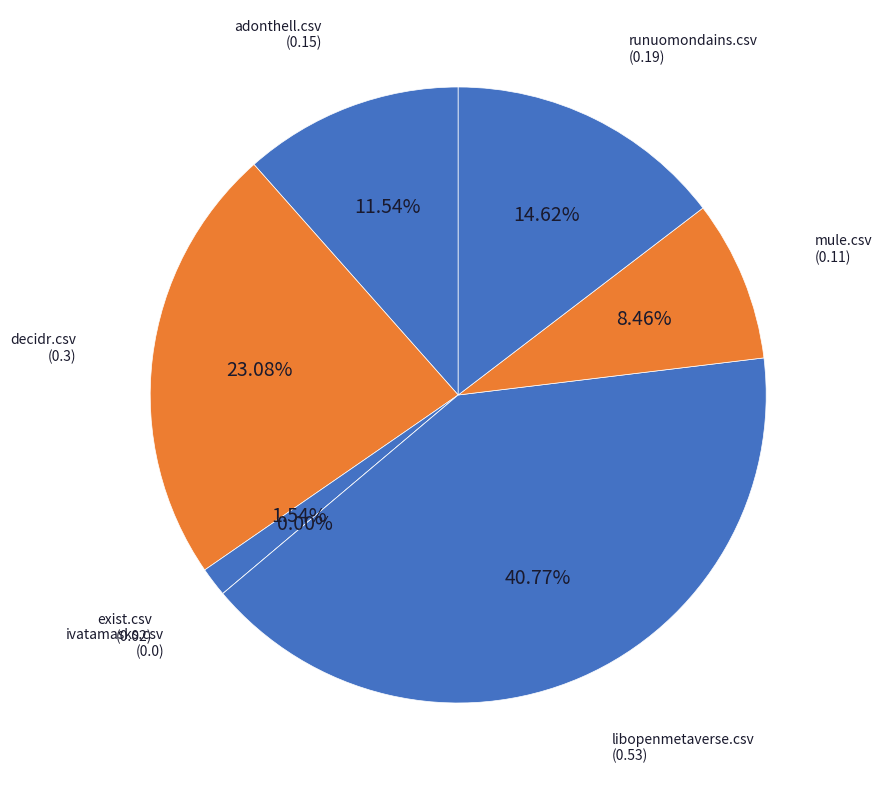

To the nearest percent, what is the difference between the libopenmetaverse.csv and adonthell.csv slice percentages?

29%